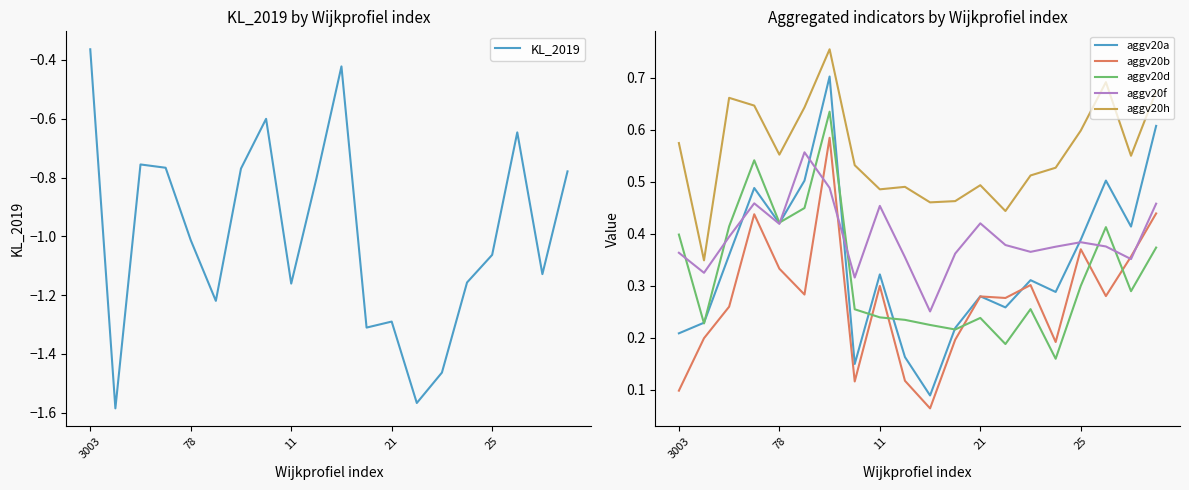

What is the maximum value for KL_2019?

-0.4